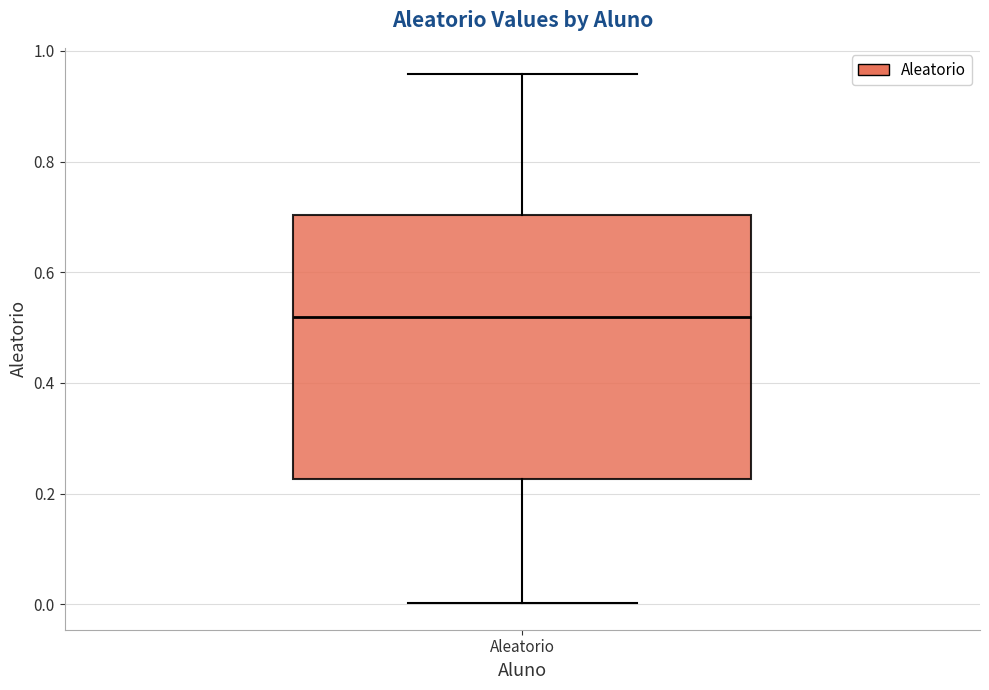

Transcribe this box plot: give where the median line is, the range the box spans, and where the two whiskers end, as read against the y-axis. The values are not printed on the chart, so give them approximately, as read against the axis.

median 0.52, box 0.22 to 0.70, whiskers 0.00 to 0.96